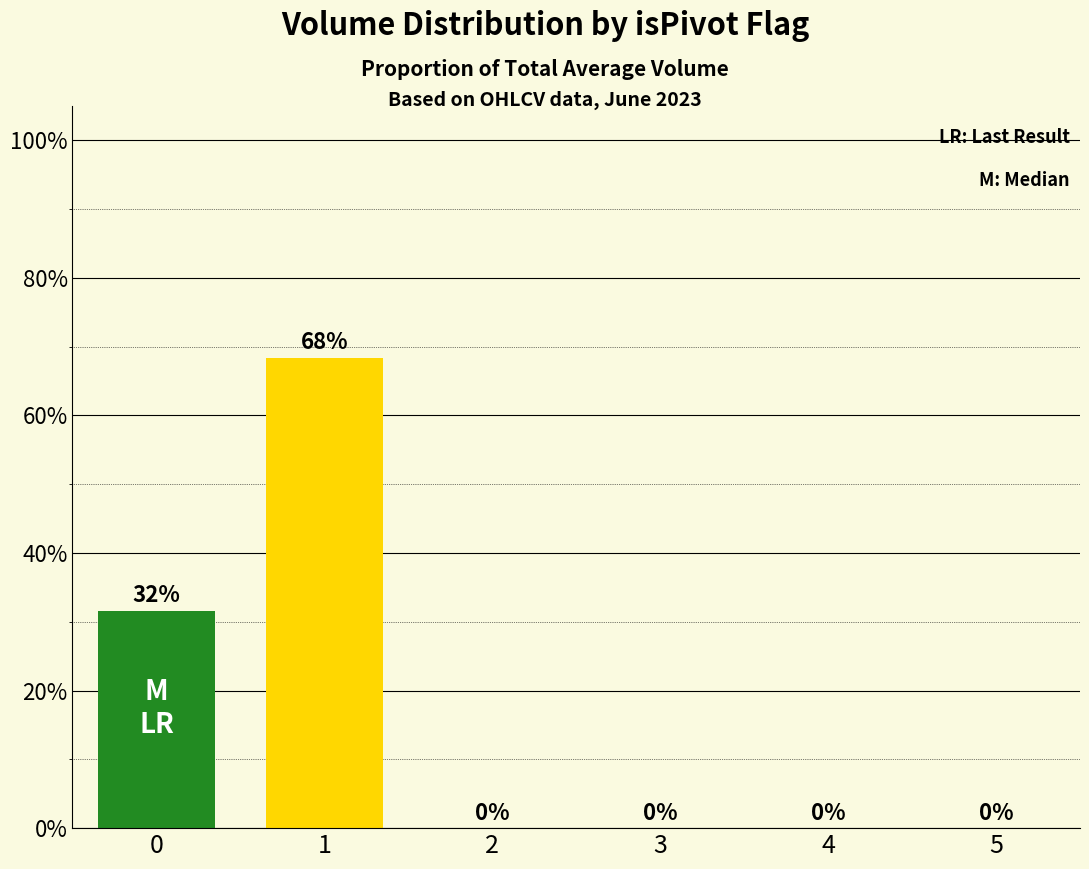

What is the sum of the values at 5 and 0?

31.6